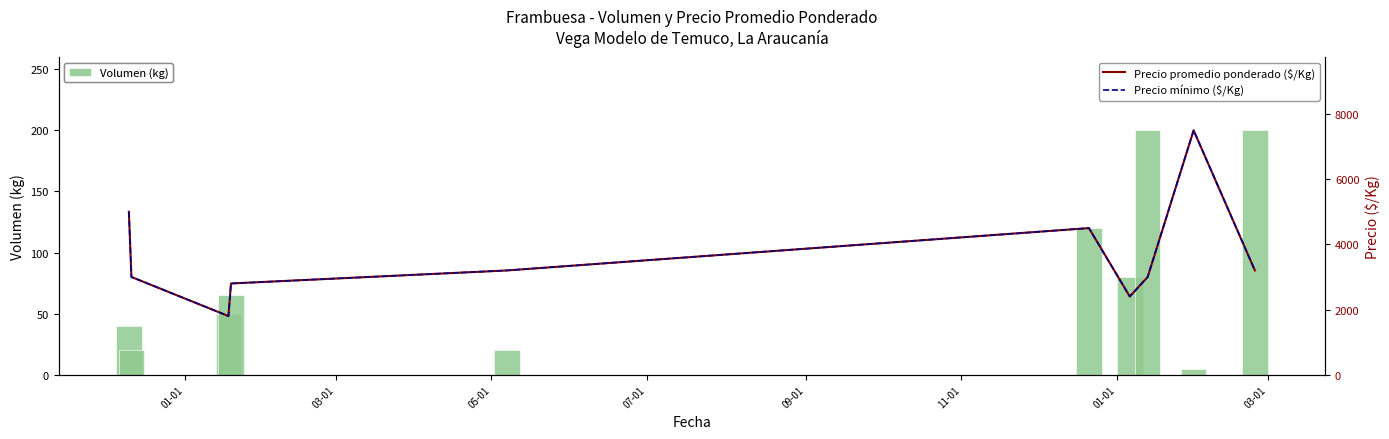

What is the highest value of the Volumen (kg) series?

200